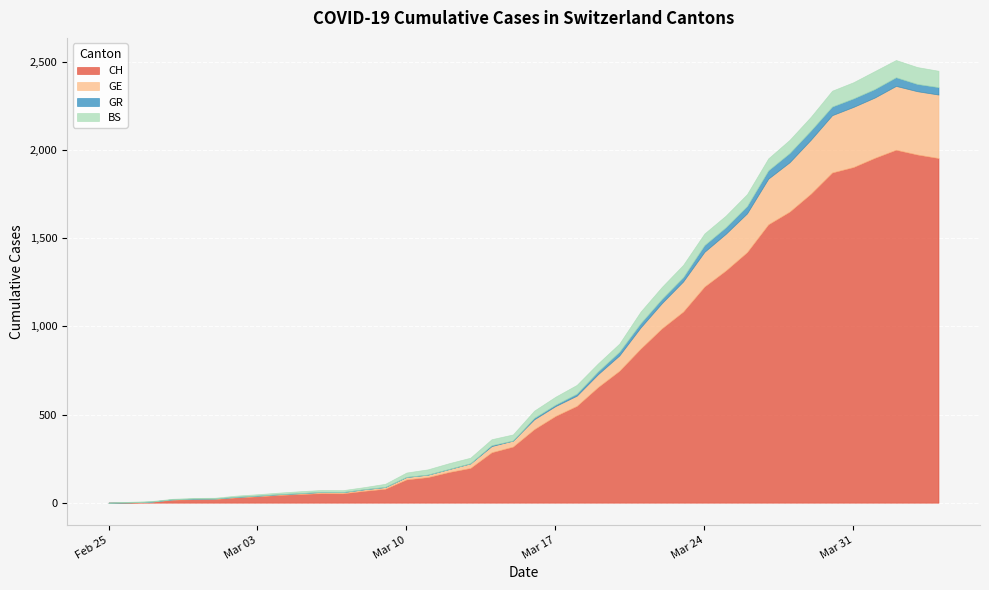

True or false: BS has more than 2 points higher than both neighbors.

True